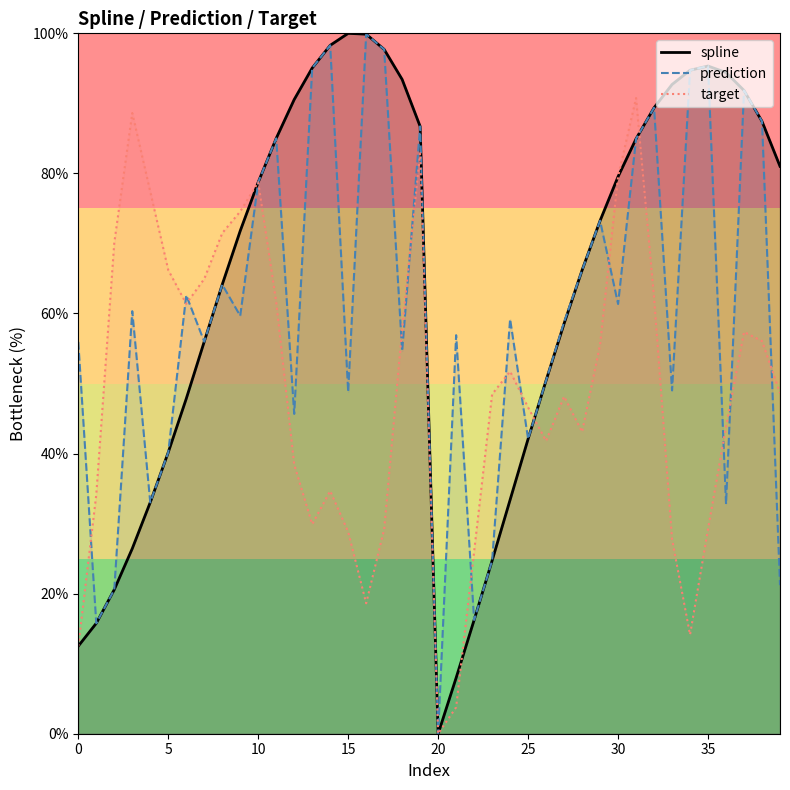

What is the total value across all series at 10?

236.2